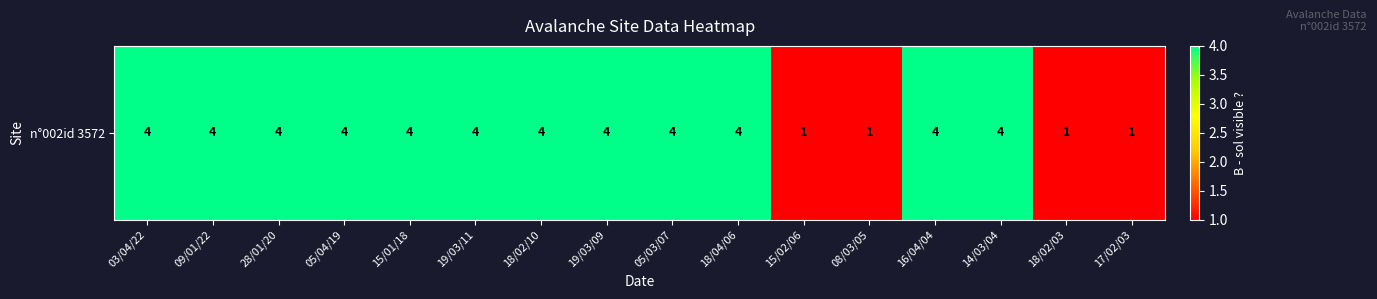

What is the change in value from 05/04/19 to 18/02/03?

-3